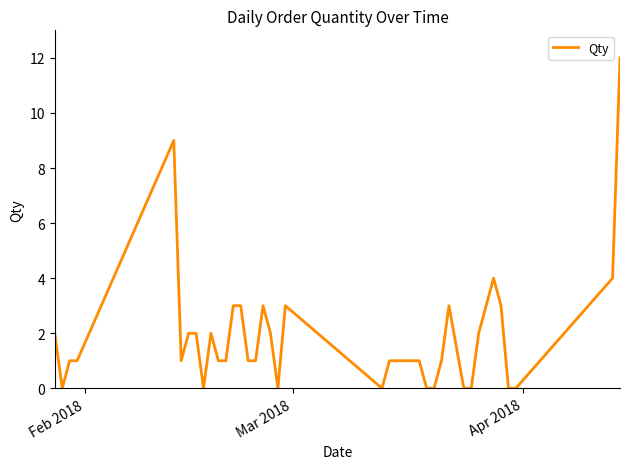

What is the difference between the second highest and second lowest values?

9